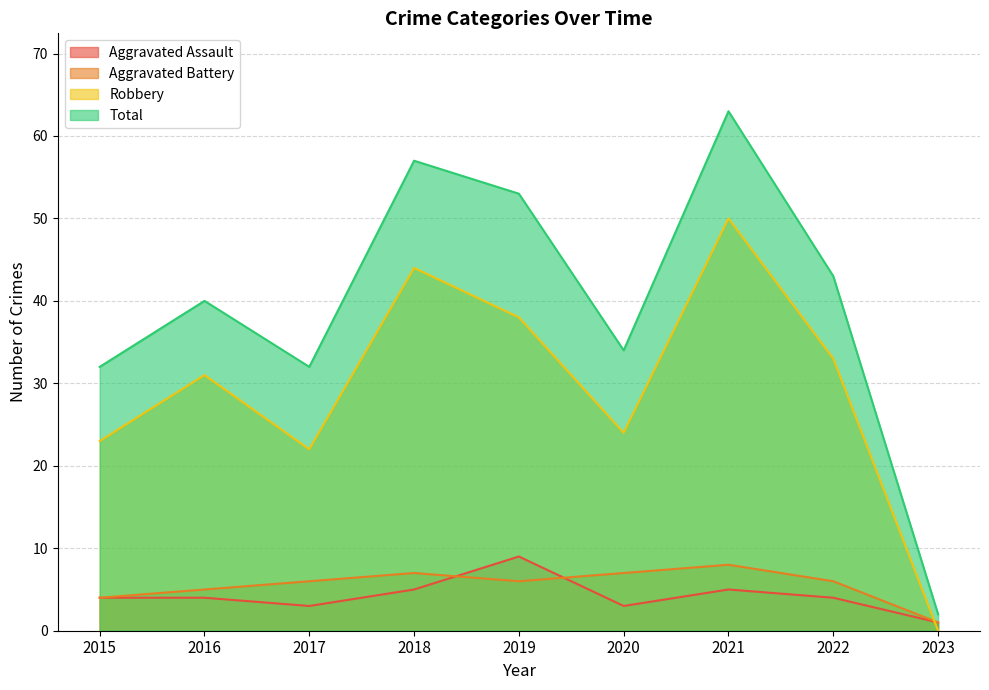

At which label does Aggravated Battery reach its peak?

2021